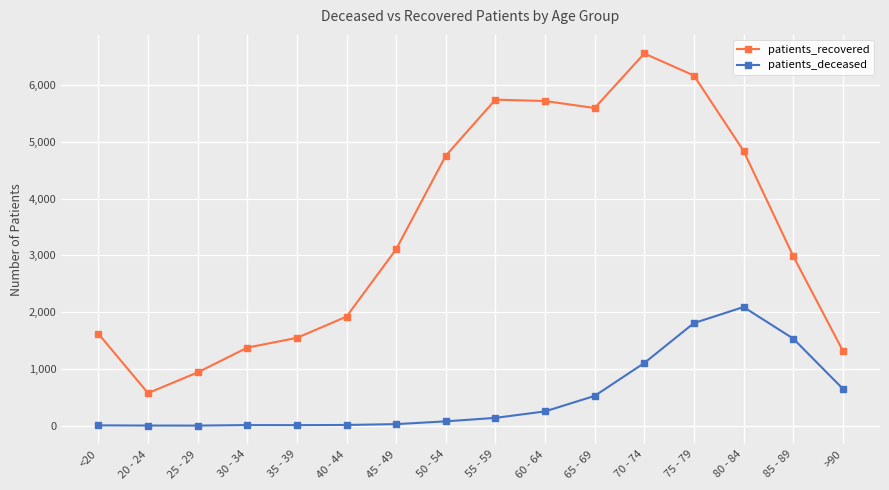

List the series in order of their overall mean, lowest first.

patients_deceased, patients_recovered